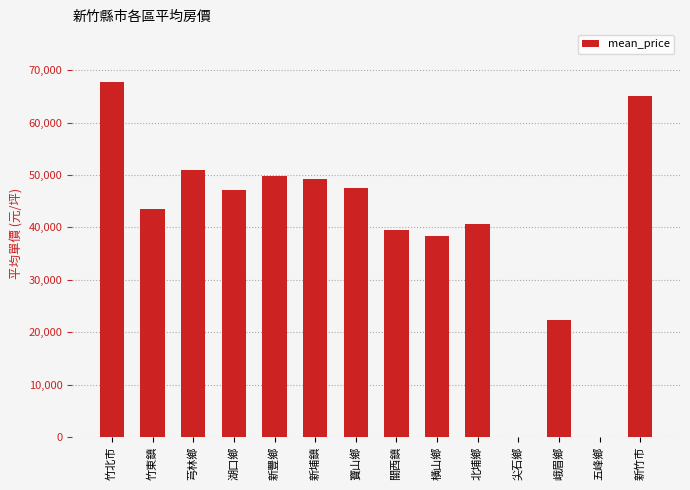

The value at 新埔鎮 is 49286.9. True or false?

True